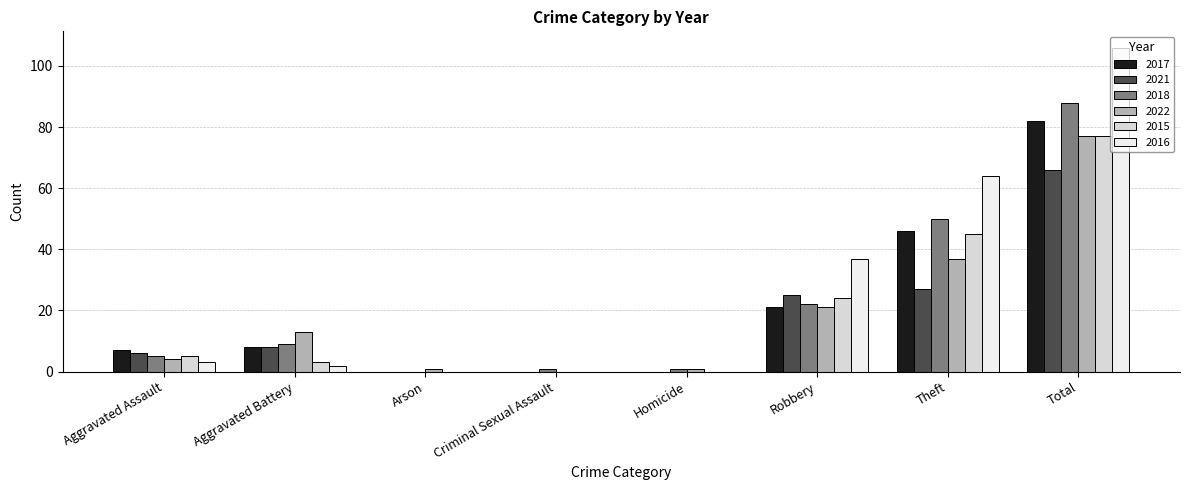

What is the sum of all 2021 values?

132